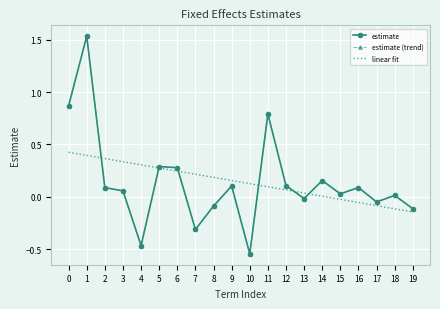

How many interior local valleys does the estimate series have?

6